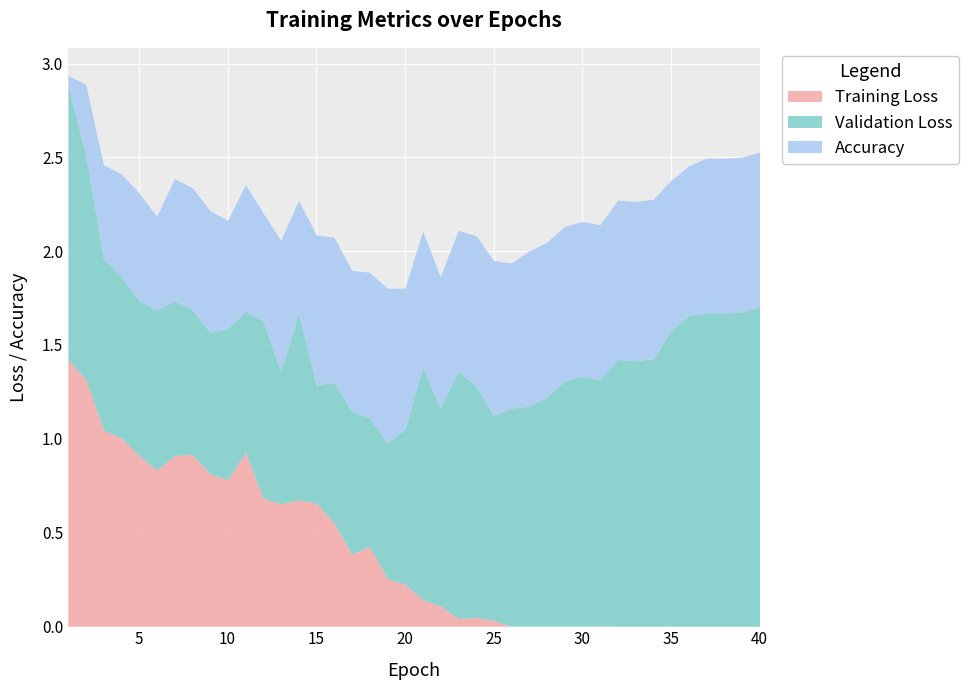

Reading left to right, what are all the values shown in this chart?

Training Loss: 1=1.4	2=1.3	3=1.0	4=1.0	5=0.9	6=0.8	7=0.9	8=0.9	9=0.8	10=0.8	11=0.9	12=0.7	13=0.7	14=0.7	15=0.7	16=0.6	17=0.4	18=0.4	19=0.3	20=0.2	21=0.1	22=0.1	23=0.0	24=0.0	25=0.0	26=0.0	27=0.0	28=0.0	29=0.0	30=0.0	31=0.0	32=0.0	33=0.0	34=0.0	35=0.0	36=0.0	37=0.0	38=0.0	39=0.0	40=0.0
Validation Loss: 1=1.5	2=1.2	3=0.9	4=0.9	5=0.8	6=0.9	7=0.8	8=0.8	9=0.8	10=0.8	11=0.8	12=0.9	13=0.7	14=1.0	15=0.6	16=0.7	17=0.8	18=0.7	19=0.7	20=0.8	21=1.2	22=1.1	23=1.3	24=1.2	25=1.1	26=1.2	27=1.2	28=1.2	29=1.3	30=1.3	31=1.3	32=1.4	33=1.4	34=1.4	35=1.6	36=1.7	37=1.7	38=1.7	39=1.7	40=1.7
Accuracy: 1=0.1	2=0.4	3=0.5	4=0.6	5=0.6	6=0.5	7=0.7	8=0.7	9=0.7	10=0.6	11=0.7	12=0.6	13=0.7	14=0.6	15=0.8	16=0.8	17=0.8	18=0.8	19=0.8	20=0.8	21=0.7	22=0.7	23=0.8	24=0.8	25=0.8	26=0.8	27=0.8	28=0.8	29=0.8	30=0.8	31=0.8	32=0.8	33=0.8	34=0.8	35=0.8	36=0.8	37=0.8	38=0.8	39=0.8	40=0.8